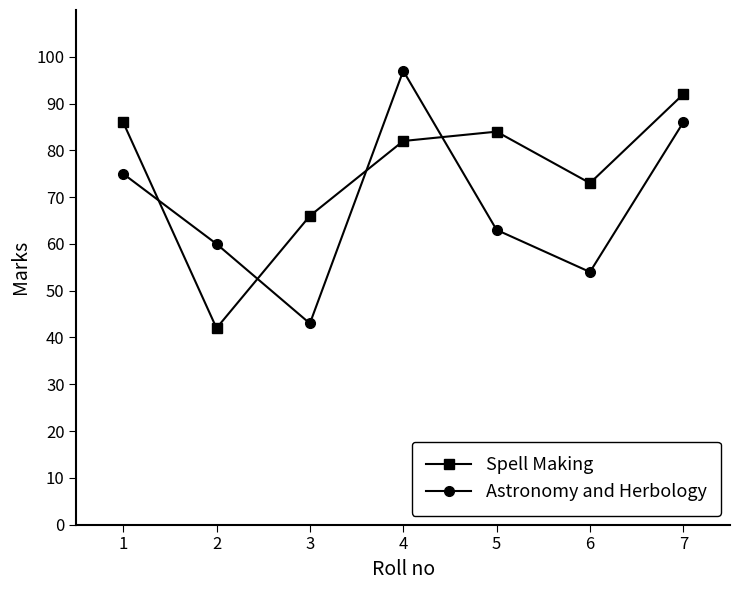

Rank the series by their maximum value, from highest to lowest.

Astronomy and Herbology, Spell Making